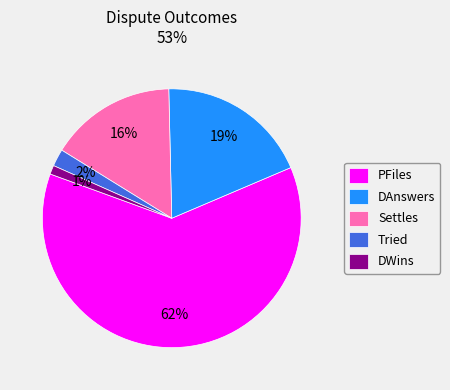

Count the number of slices in the pie.

5